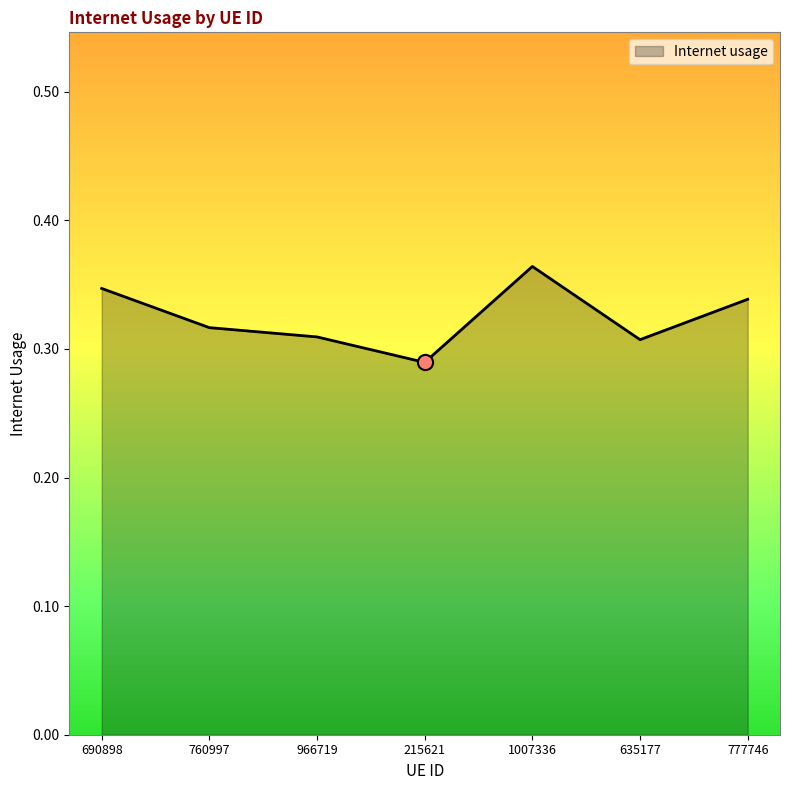

Between 760997 and 635177, which is larger?

760997